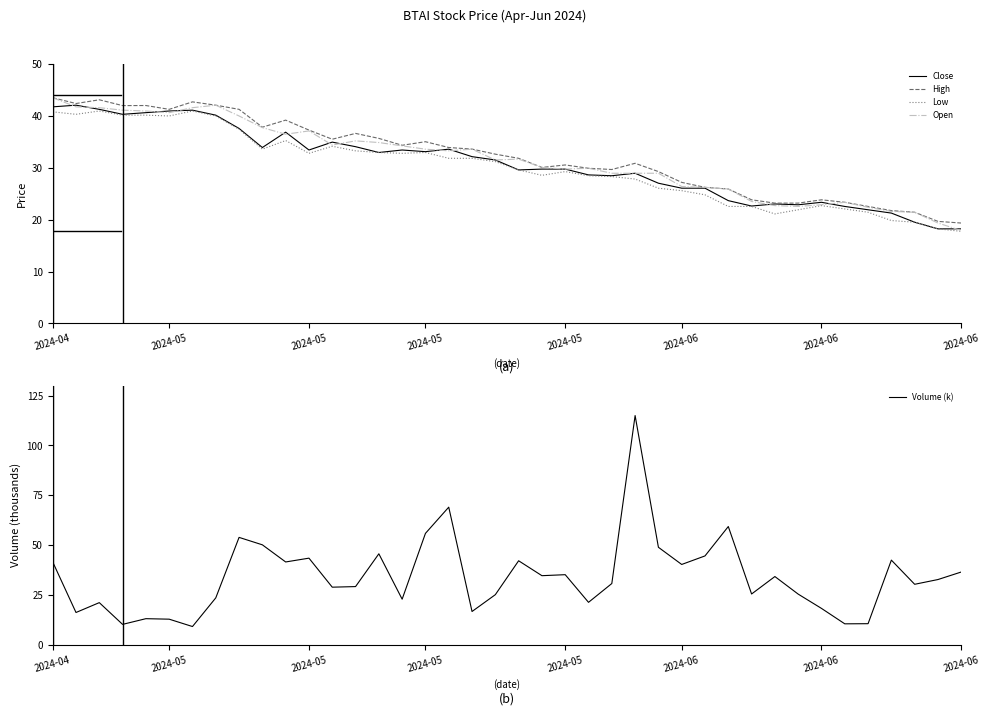

True or false: High and Low cross at least once.

False